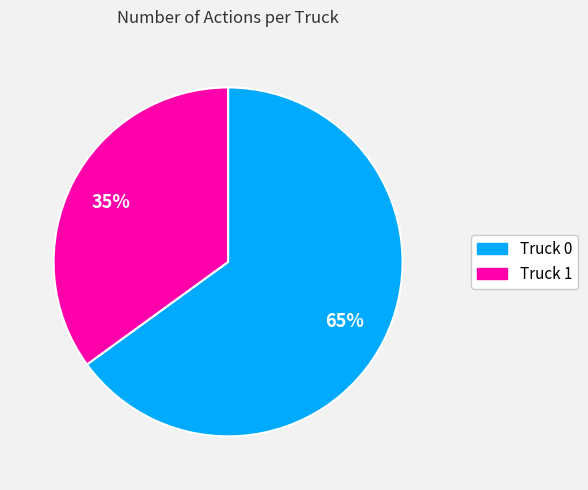

To the nearest percent, what is the difference between the largest and smallest slice percentages?

30%